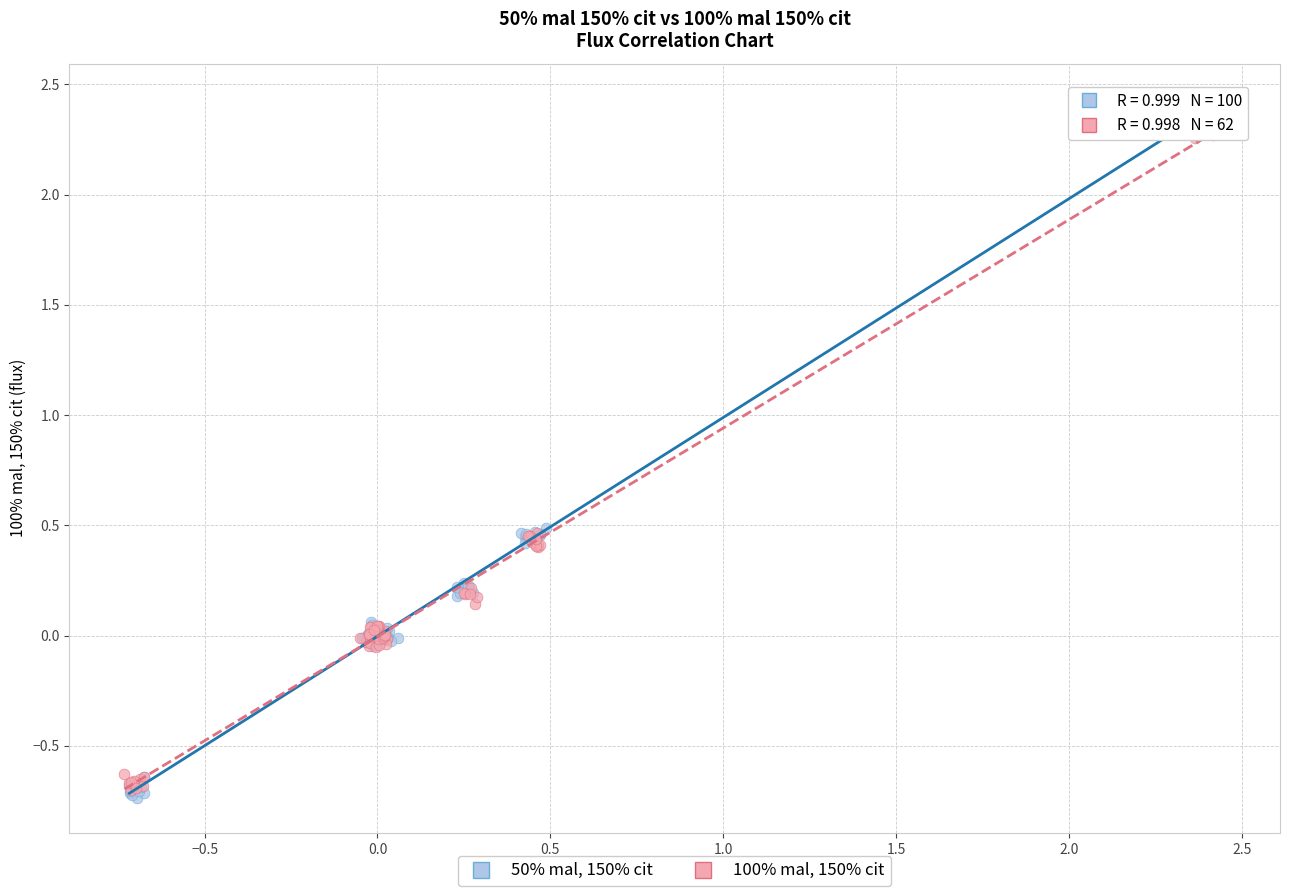

Which series has the widest spread of Y values?

50% mal, 150% cit